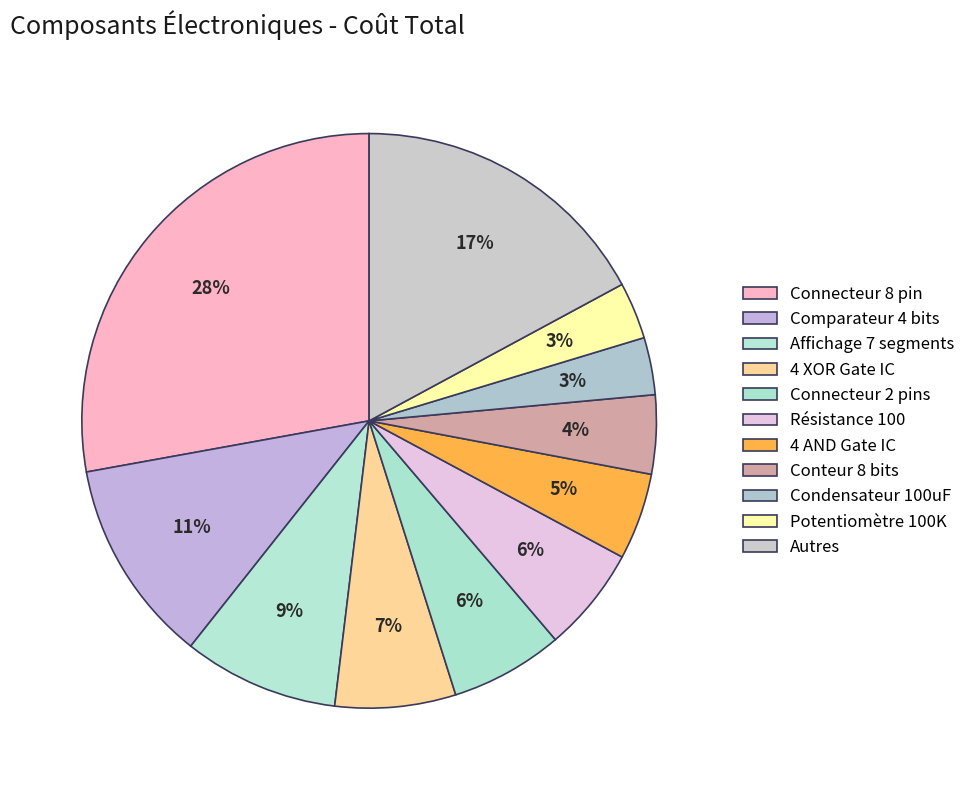

Which category has the smallest portion of the pie?

Condensateur 10uF